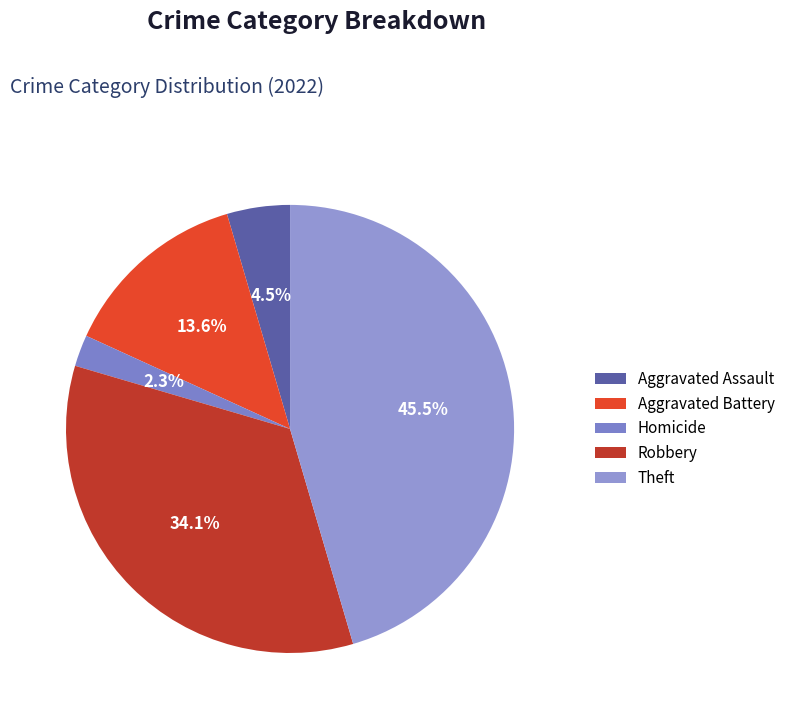

True or false: Aggravated Battery accounts for 14% of the total.

True